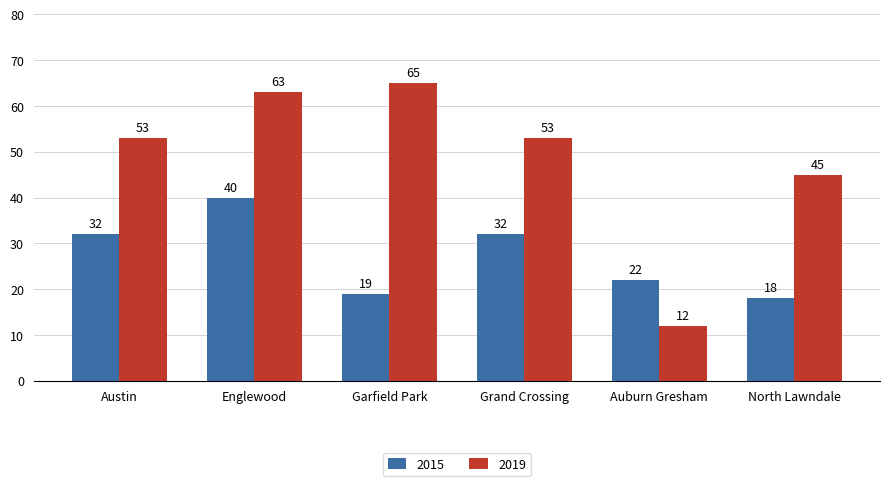

What is the total value across all series at Austin?

85